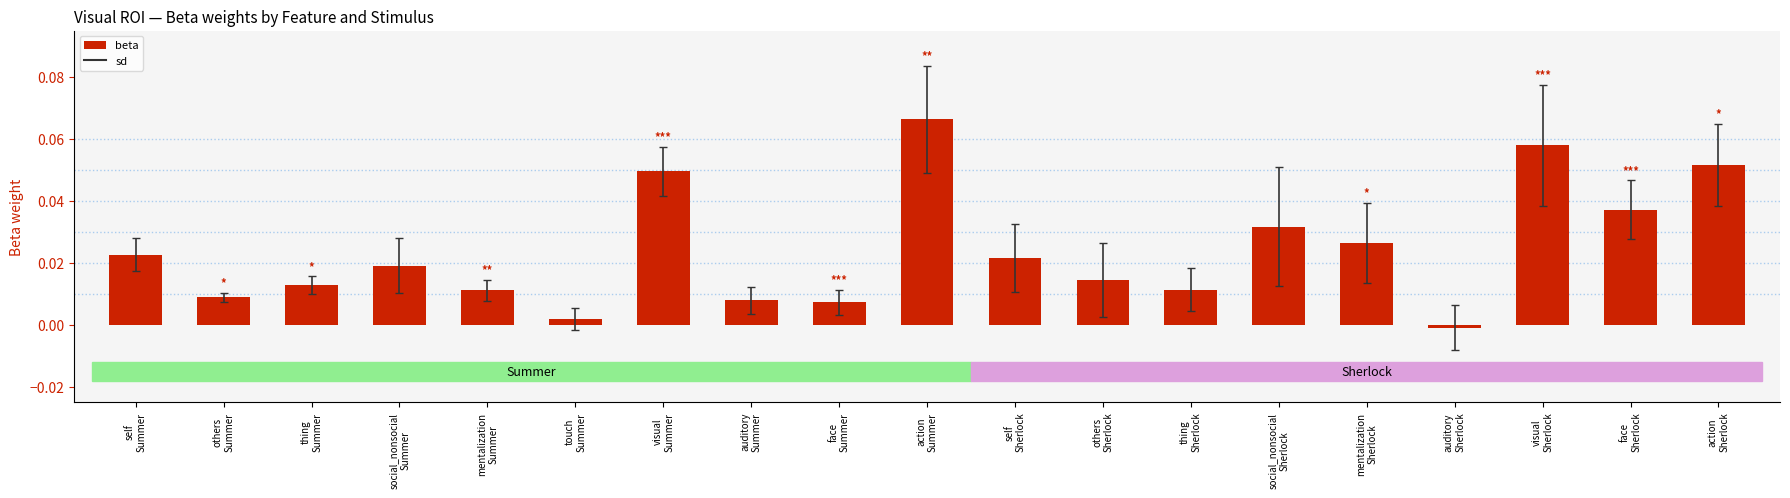

How many values are above zero?

18